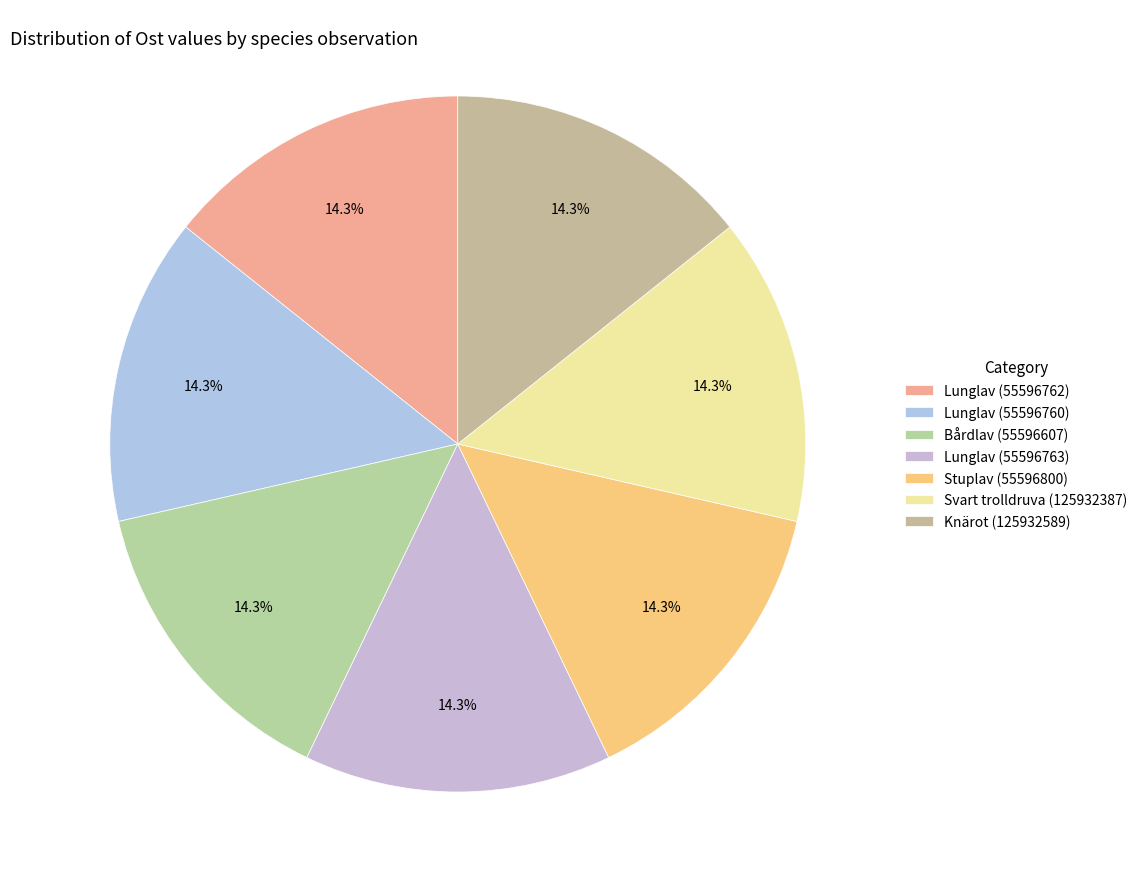

What is the ratio of the value at Lunglav (55596760) to the value at Knärot (125932589)?

1.0